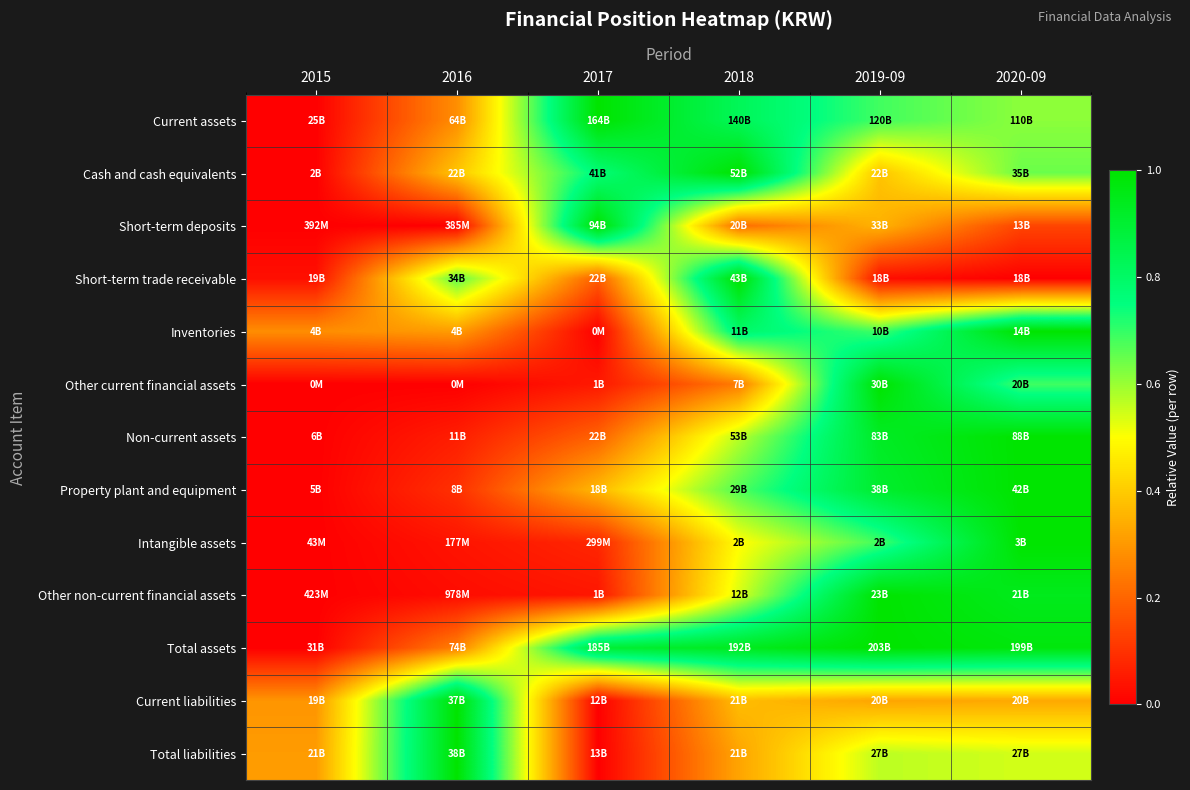

How many categories are shown in the chart?

6